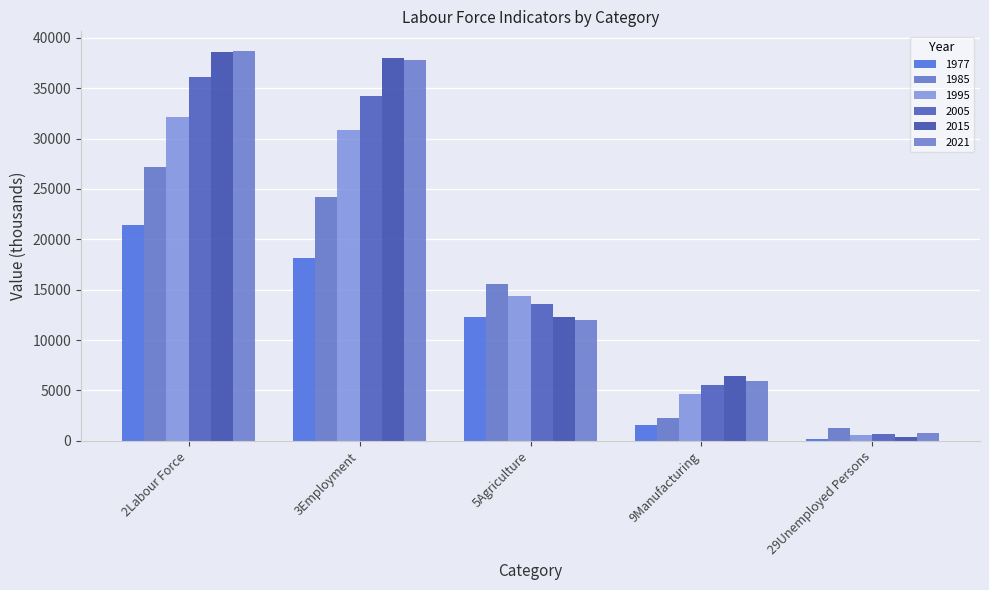

At which label is 1985 closest to 14232?

5Agriculture